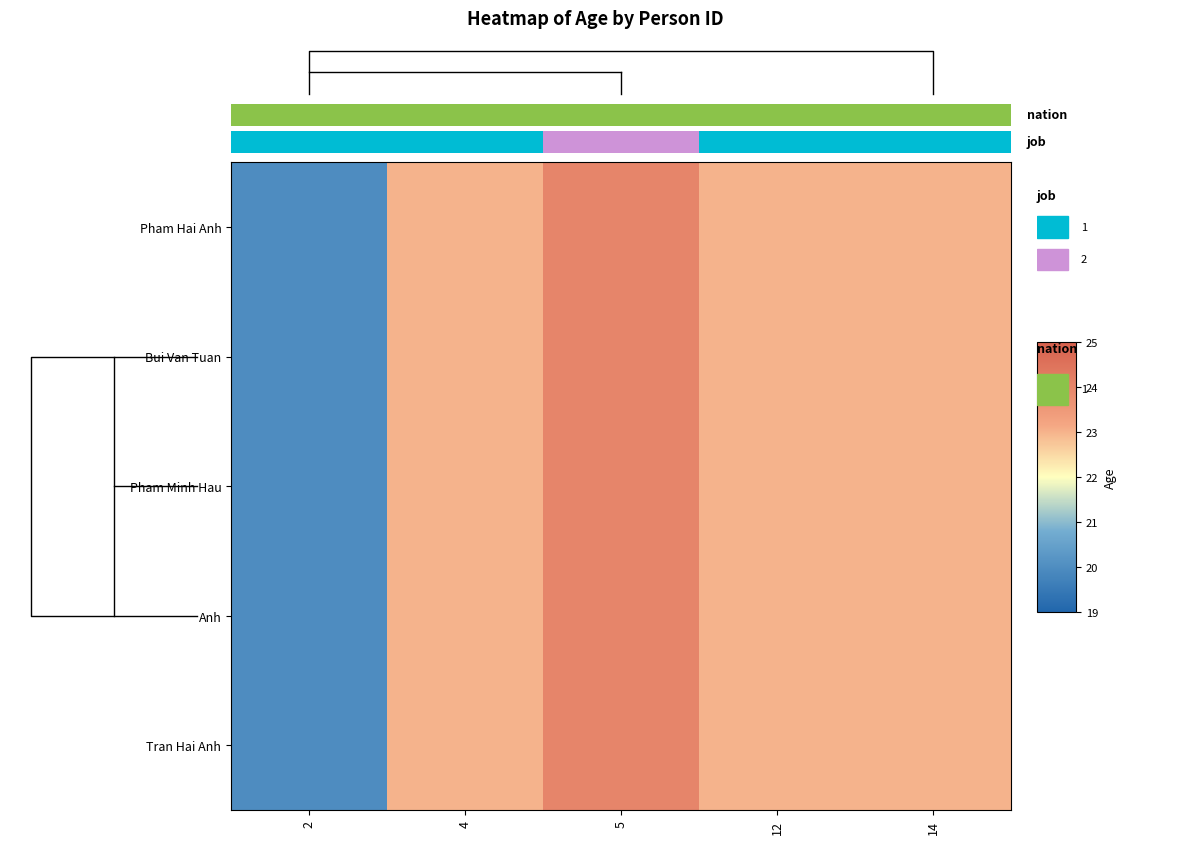

The Tran Hai Anh series shows 7 at 2. True or false?

False